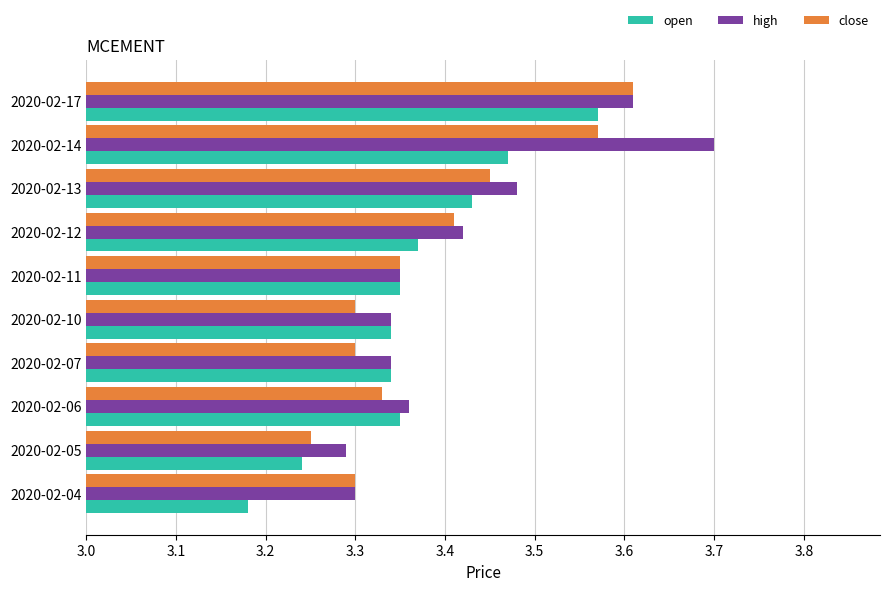

List the series in order of their peak value, highest first.

high, close, open